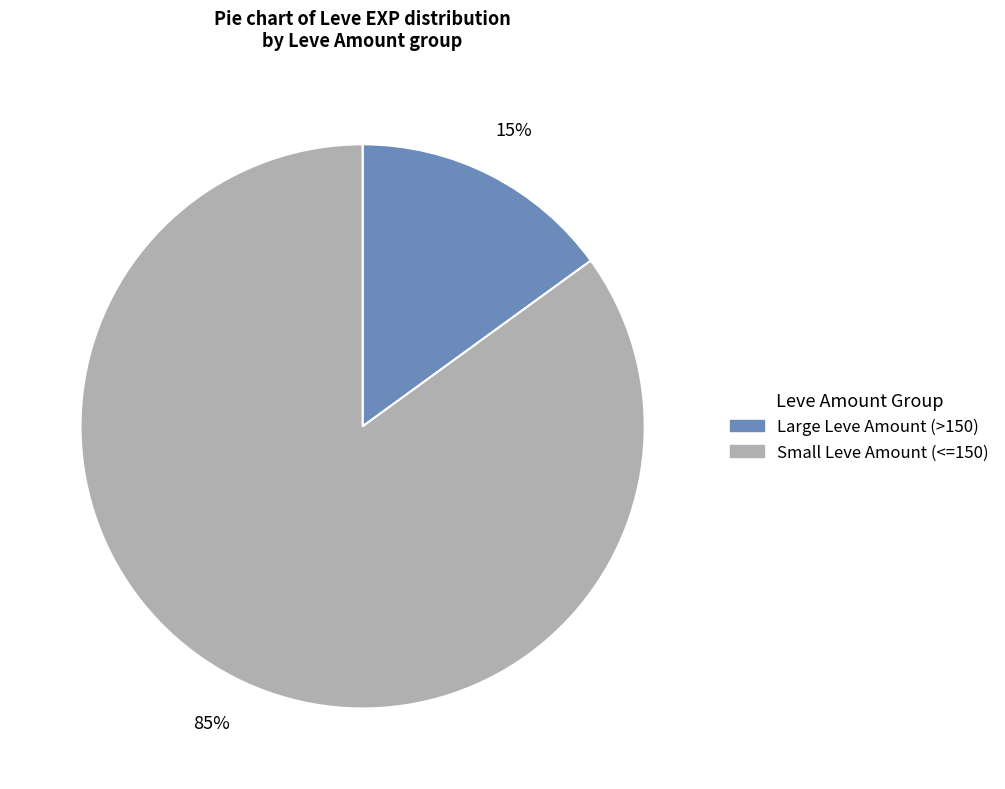

To the nearest percent, what percentage of the pie is Large Leve Amount (>150)?

15%